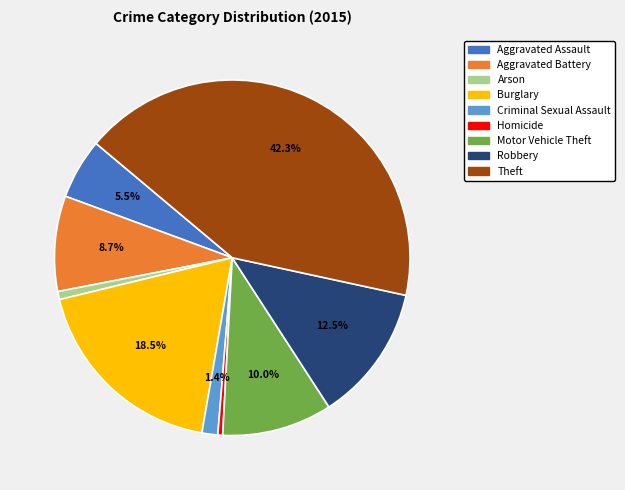

Is it true that Homicide is 0% of the pie?

True